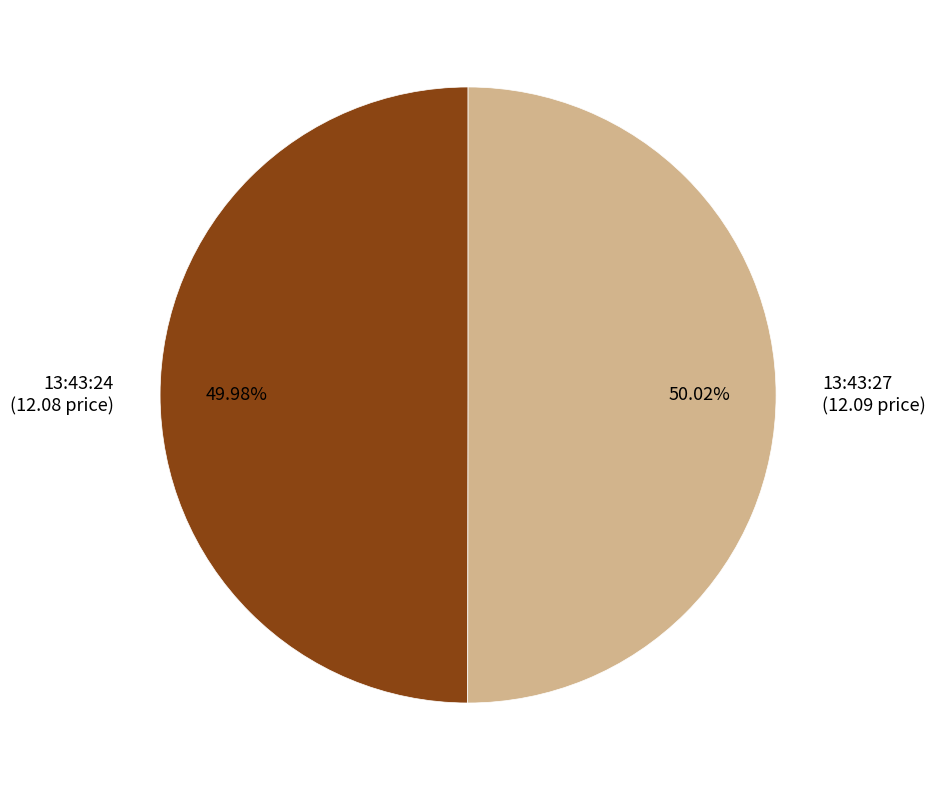

Does any single category account for the majority?

Yes